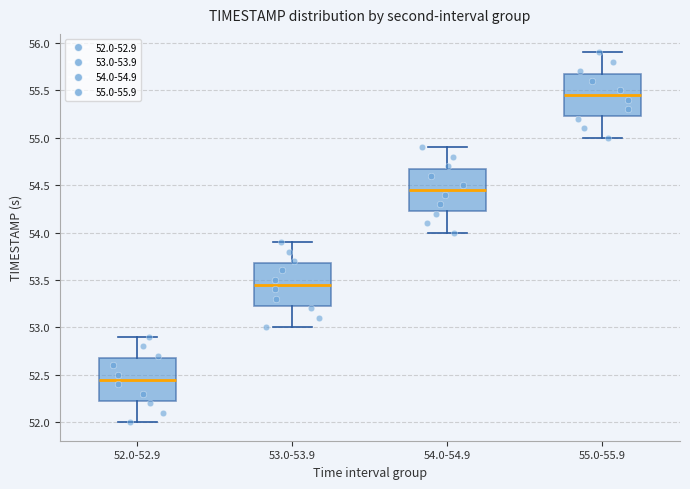

Reading left to right, read every box against the y-axis: the position of its median line, the range the box covers, and the ends of its whiskers. The values are not printed on the chart, so give them approximately, as read against the axis.

52.0-52.9: median 52.45, box 52.25 to 52.70, whiskers 52.00 to 52.90
53.0-53.9: median 53.45, box 53.25 to 53.70, whiskers 53.00 to 53.90
54.0-54.9: median 54.45, box 54.25 to 54.70, whiskers 54.00 to 54.90
55.0-55.9: median 55.45, box 55.25 to 55.70, whiskers 55.00 to 55.90